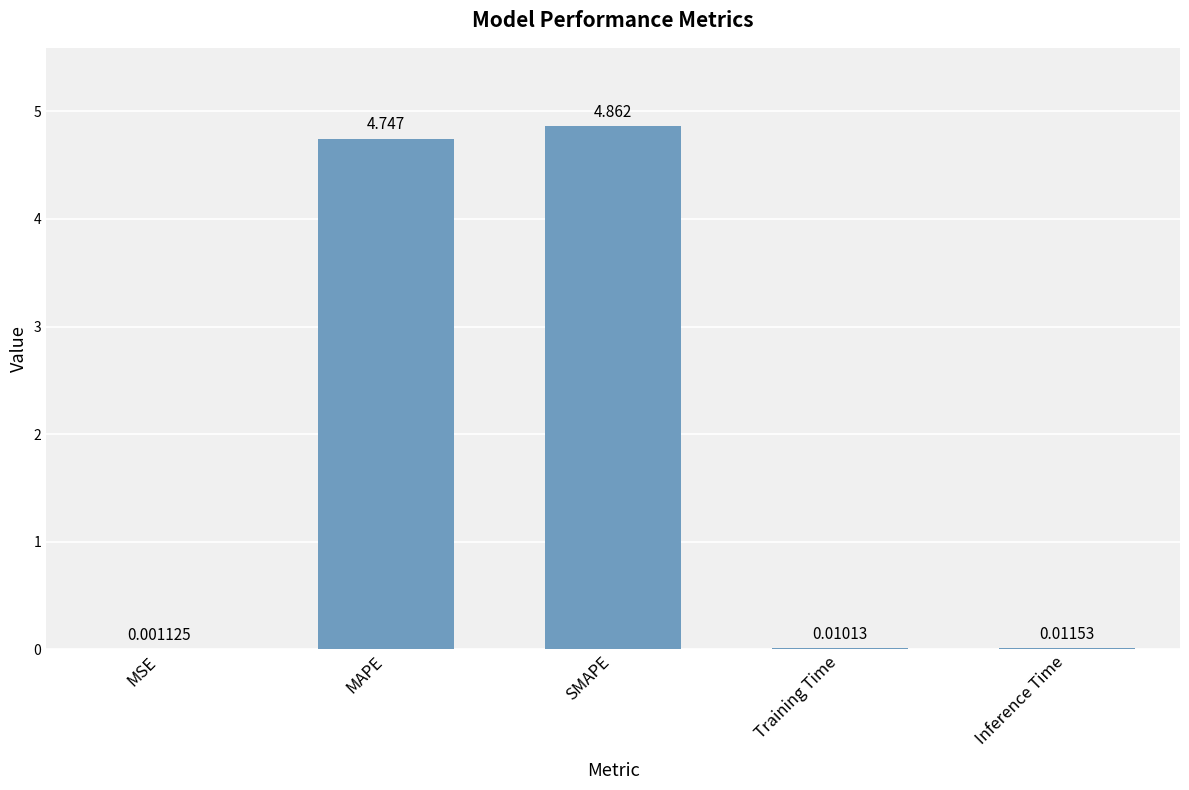

At which label is the value closest to 2?

Inference Time